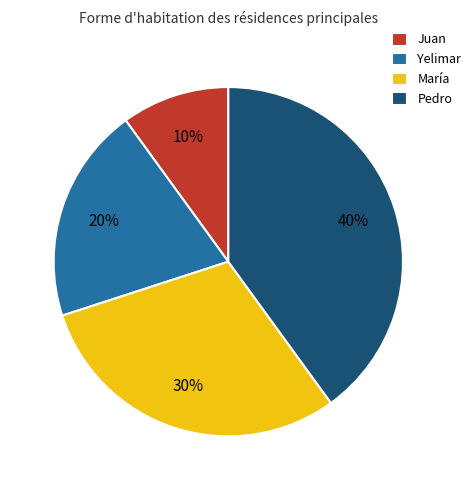

Is the sum of María and Juan greater than half?

No